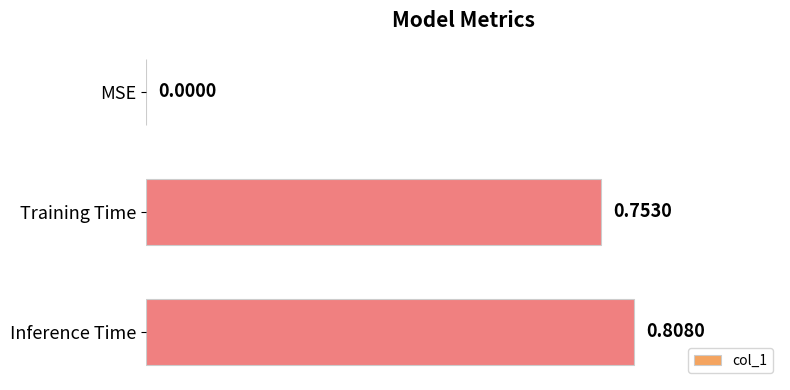

What is the change in value from Training Time to Inference Time?

+0.1